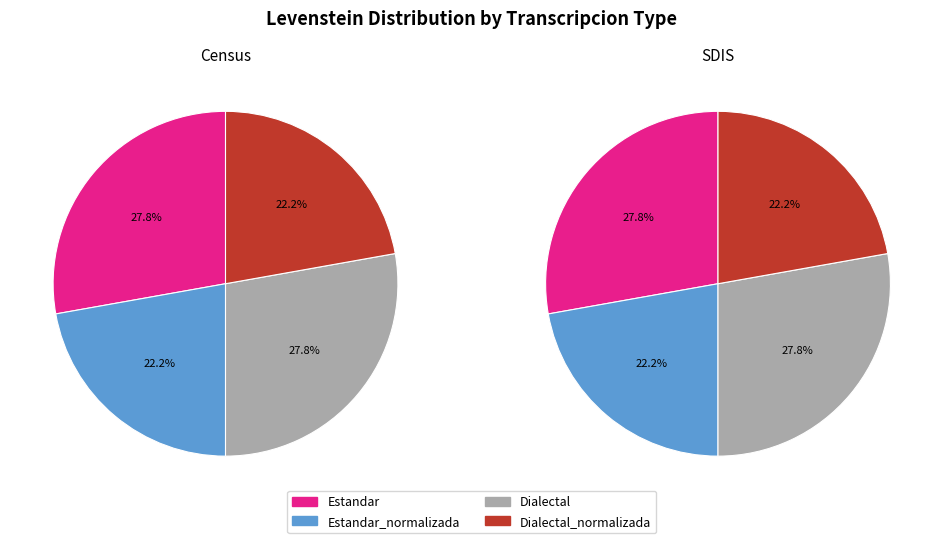

To the nearest percent, what portion does Dialectal_normalizada represent?

22%